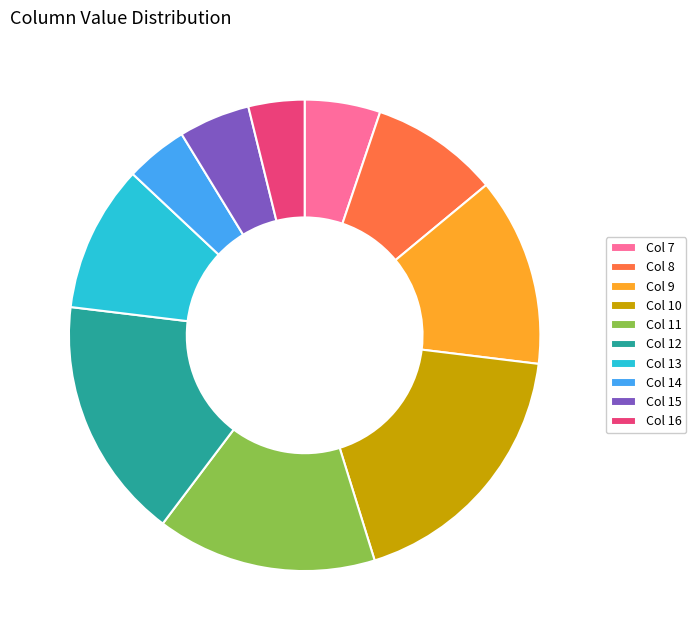

Count the number of slices in the pie.

10